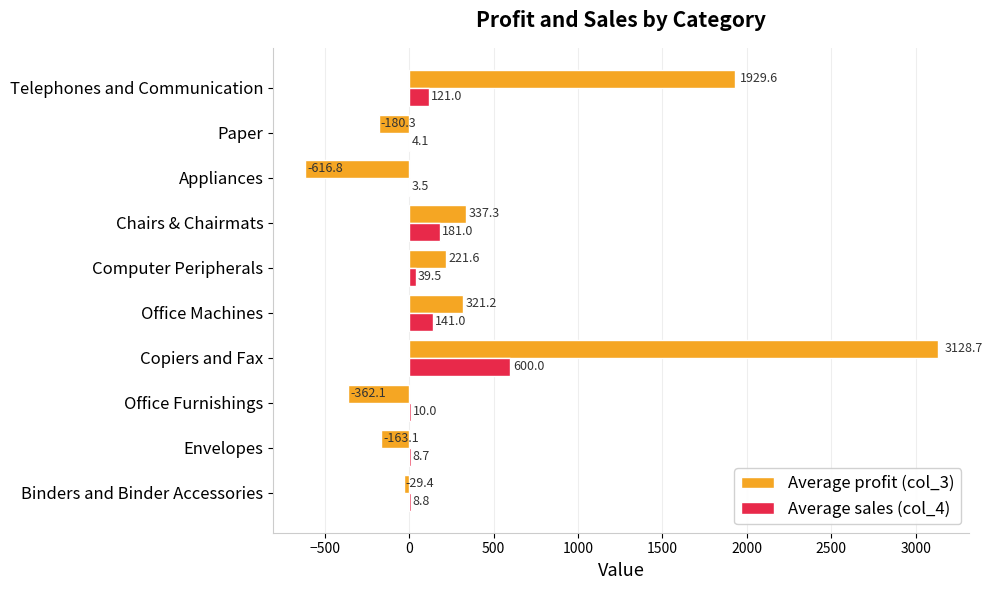

Between Envelopes and Telephones and Communication, which series saw the biggest shift?

Average profit (col_3)